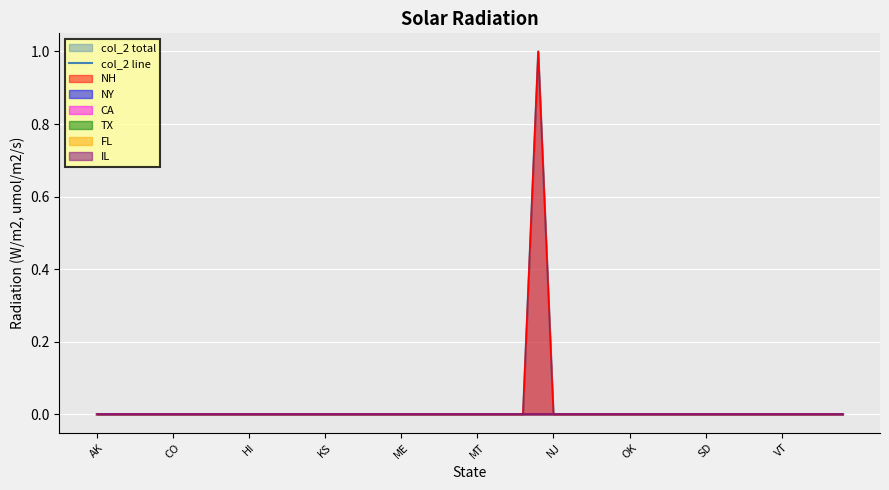

True or false: FL and NY intersect in this chart.

False